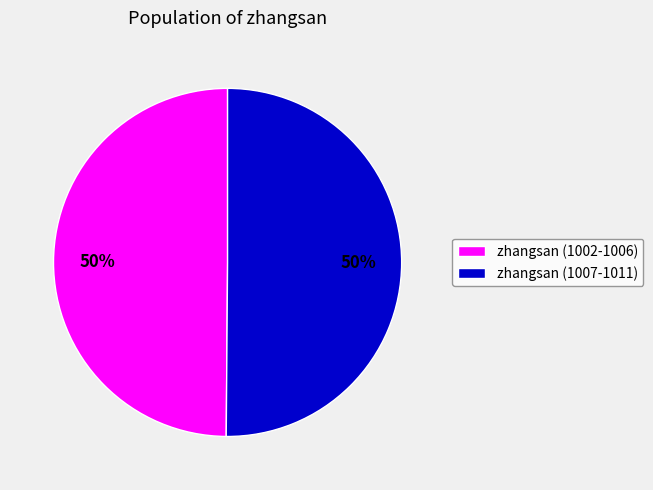

To the nearest percent, what percentage of the pie is zhangsan (1007-1011)?

50%